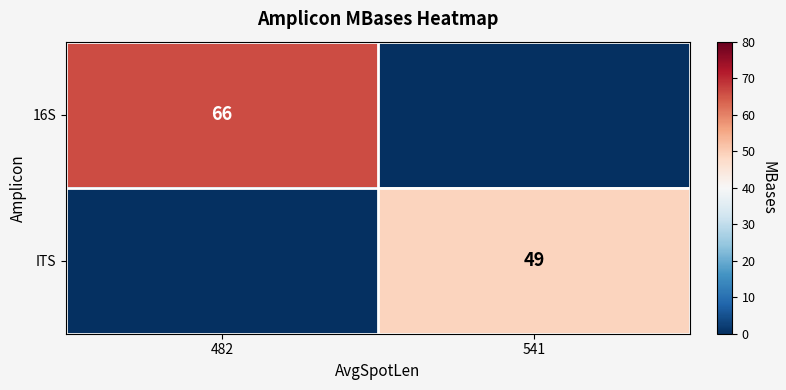

How many categories are shown in the chart?

2